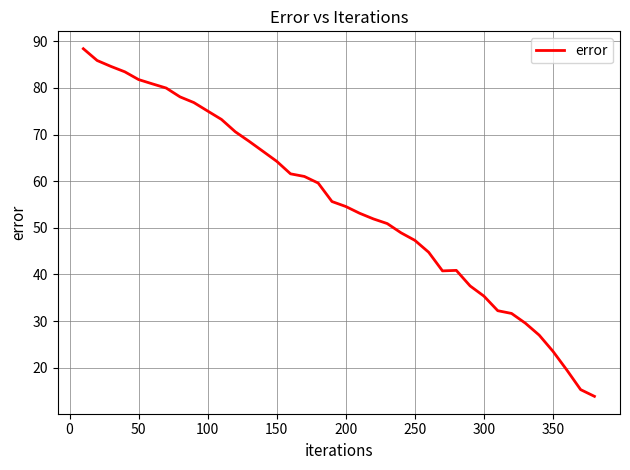

What is the sum of all values?

2094.7